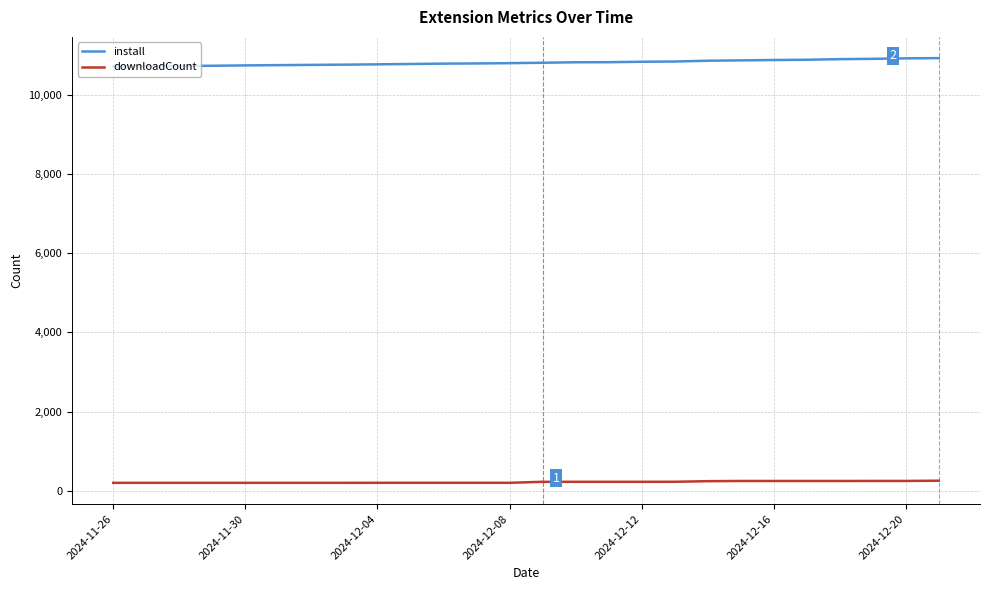

What is the lowest value of the downloadCount series?

199